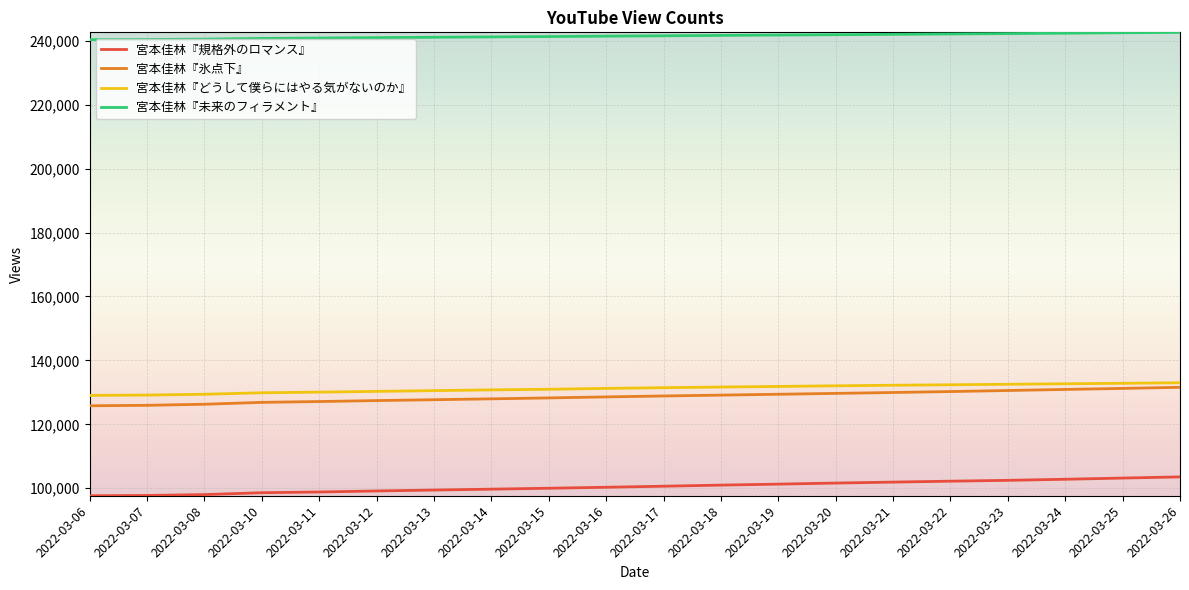

True or false: 宮本佳林『どうして僕らにはやる気がないのか』 has a value of 131460 at 2022-03-17.

True